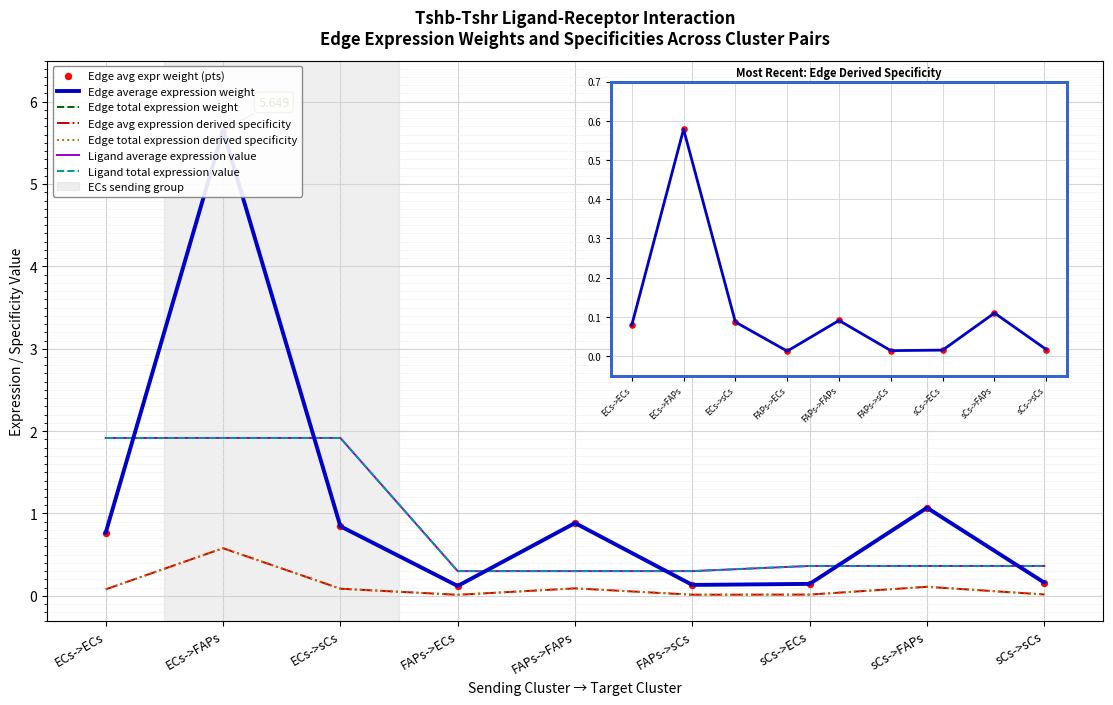

What are all the series names shown in the legend?

Edge average expression weight, Edge total expression weight, Edge avg expression derived specificity, Edge total expression derived specificity, Ligand average expression value, Ligand total expression value